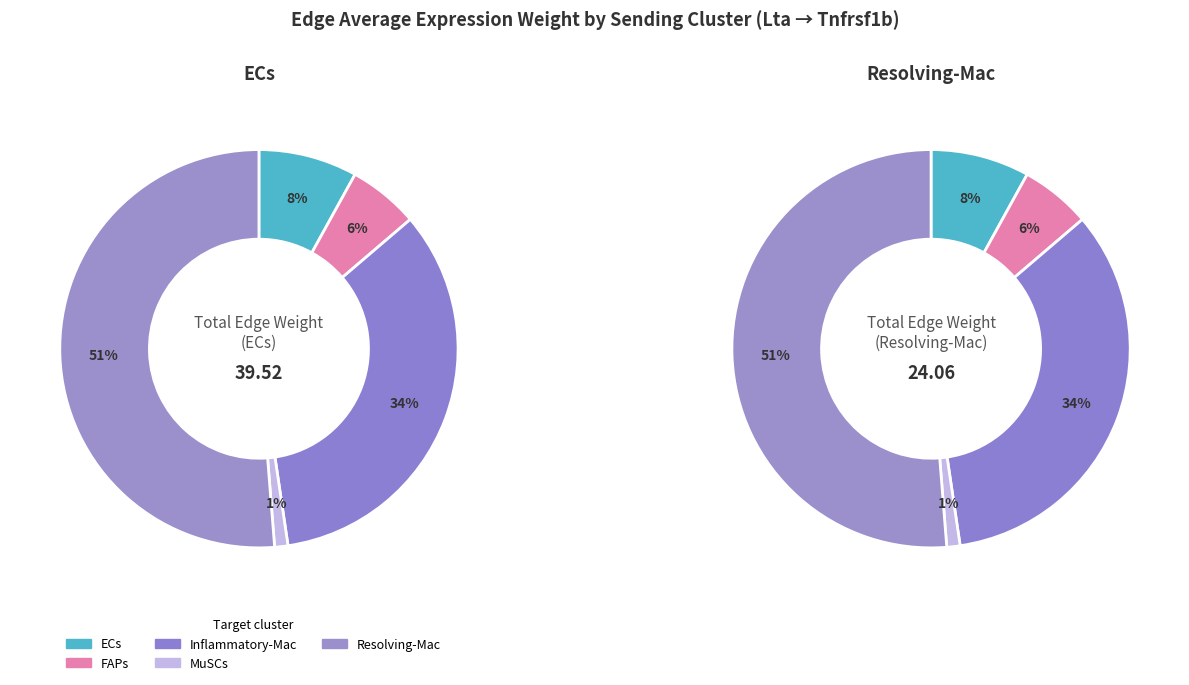

Rank the categories by ECs value from highest to lowest.

Resolving-Mac, Inflammatory-Mac, ECs, FAPs, MuSCs